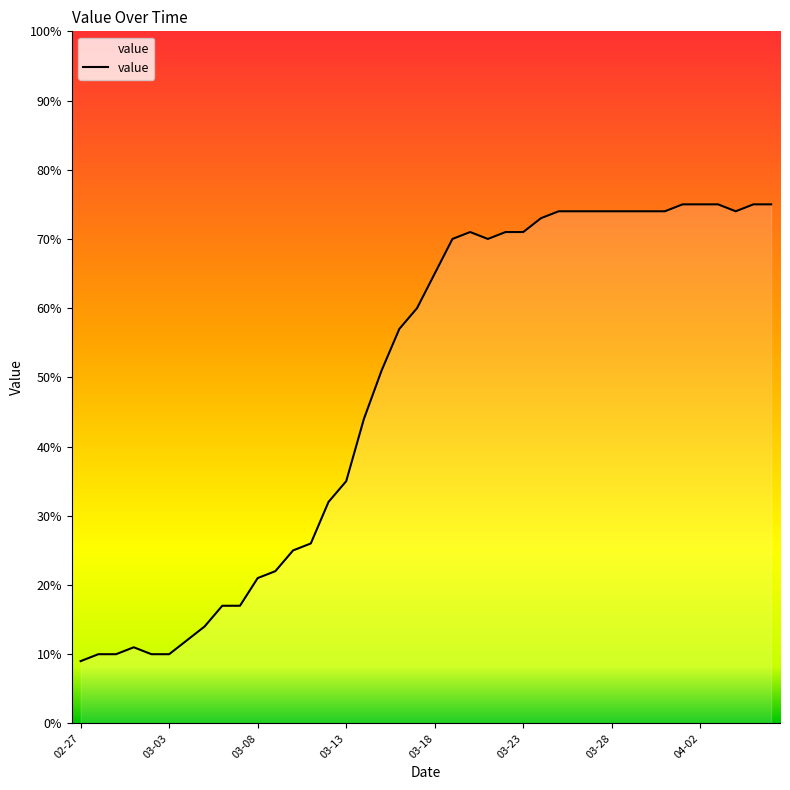

True or false: the data shows 4 at 03-03.

False